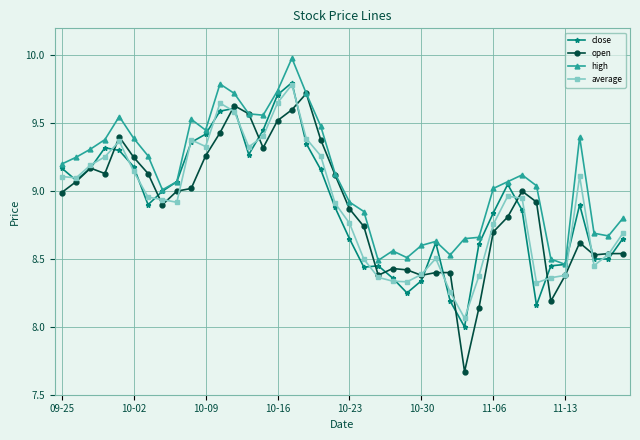

Which series has the widest spread of values?

open